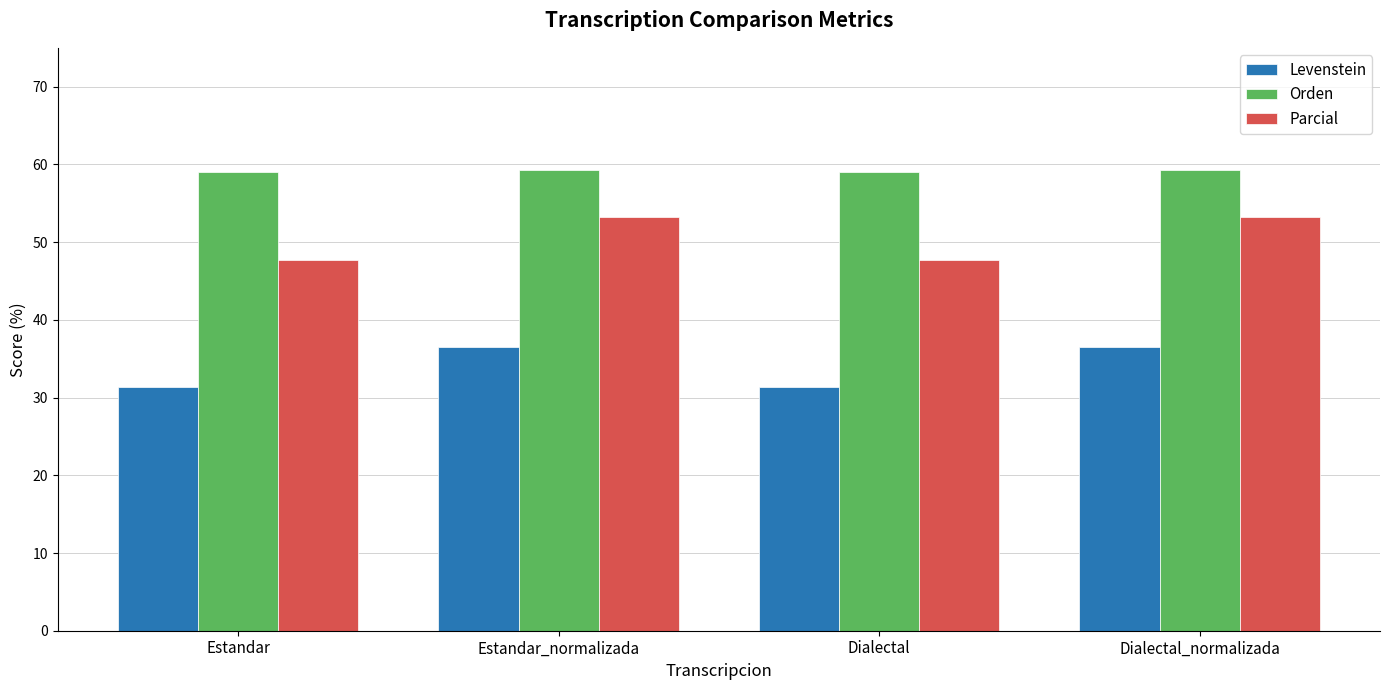

Which series has the widest spread of values?

Parcial